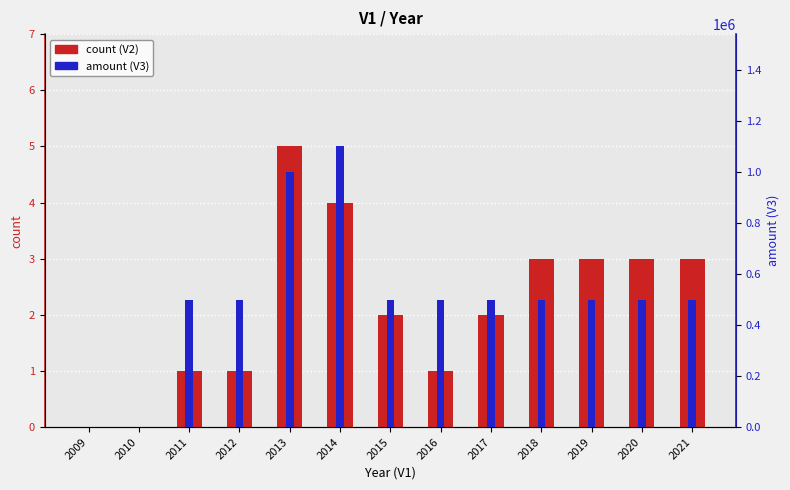

Which category has the lowest value in the amount (V3) series?

2009